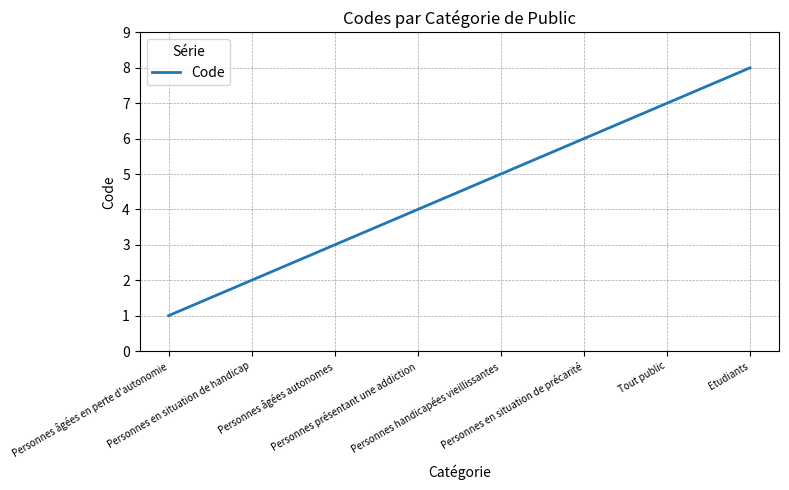

Is it true that the value at Personnes handicapées vieillissantes is 8?

False